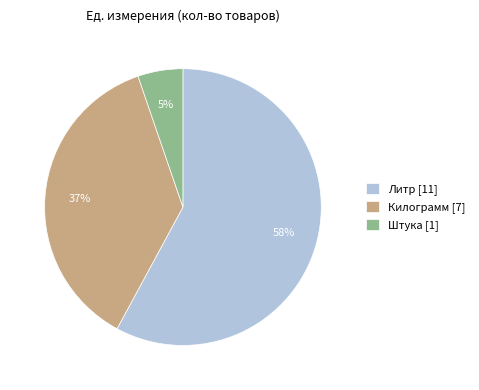

Is it true that Килограмм [7] is 47% of the pie?

False